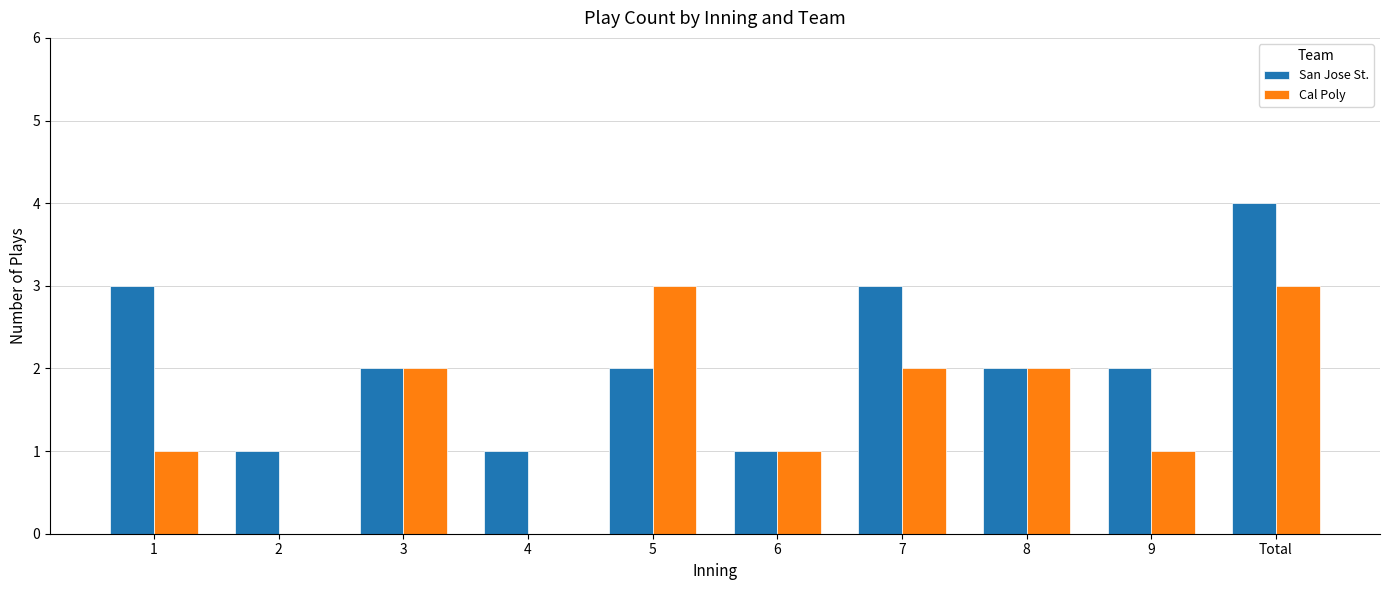

How many groups of bars are there?

10